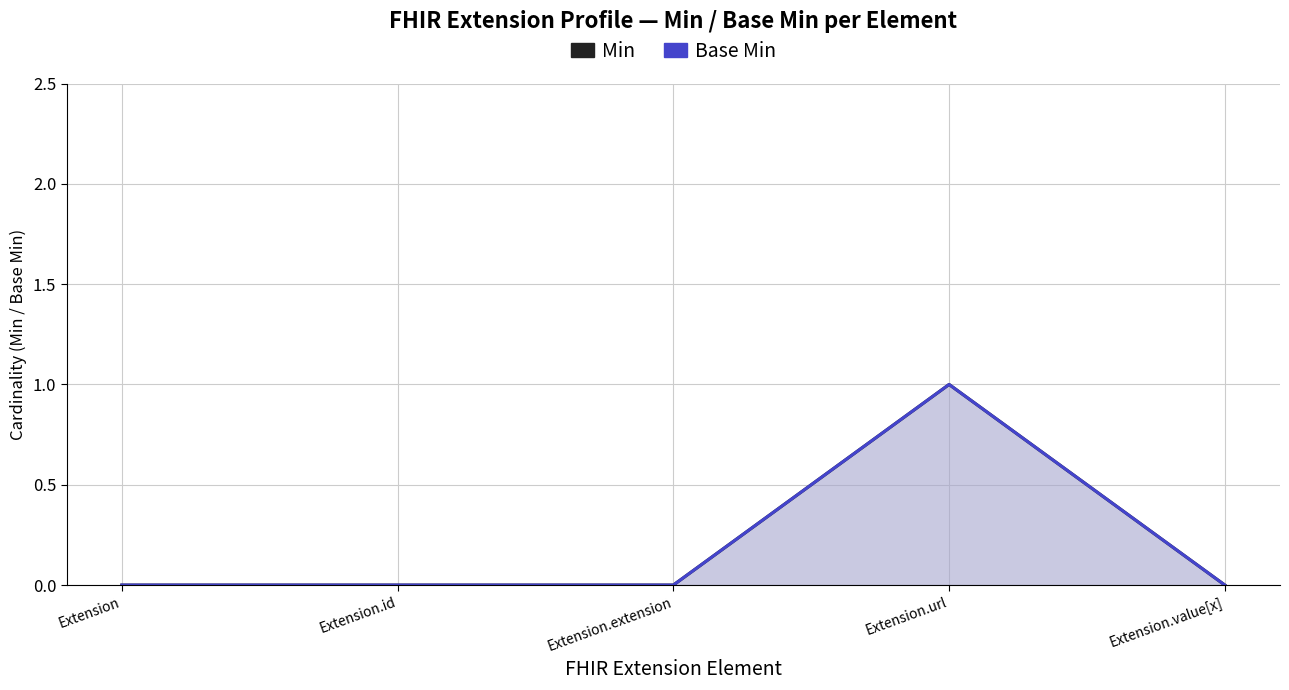

Reading left to right, transcribe all the data shown in this chart.

Min: Extension=0	Extension.id=0	Extension.extension=0	Extension.url=1	Extension.value[x]=0
Base Min: Extension=0	Extension.id=0	Extension.extension=0	Extension.url=1	Extension.value[x]=0